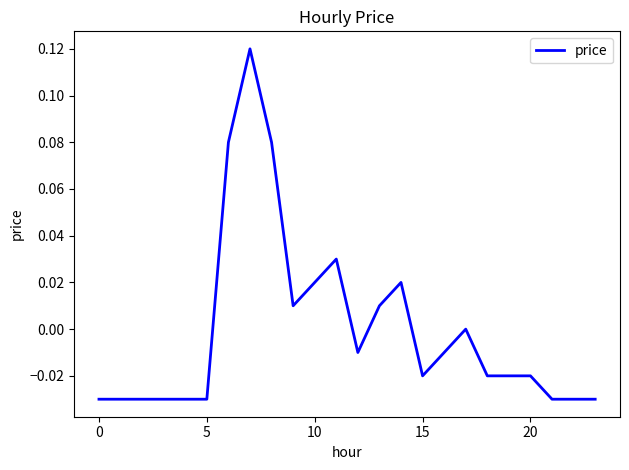

How many lines are shown in the chart?

1